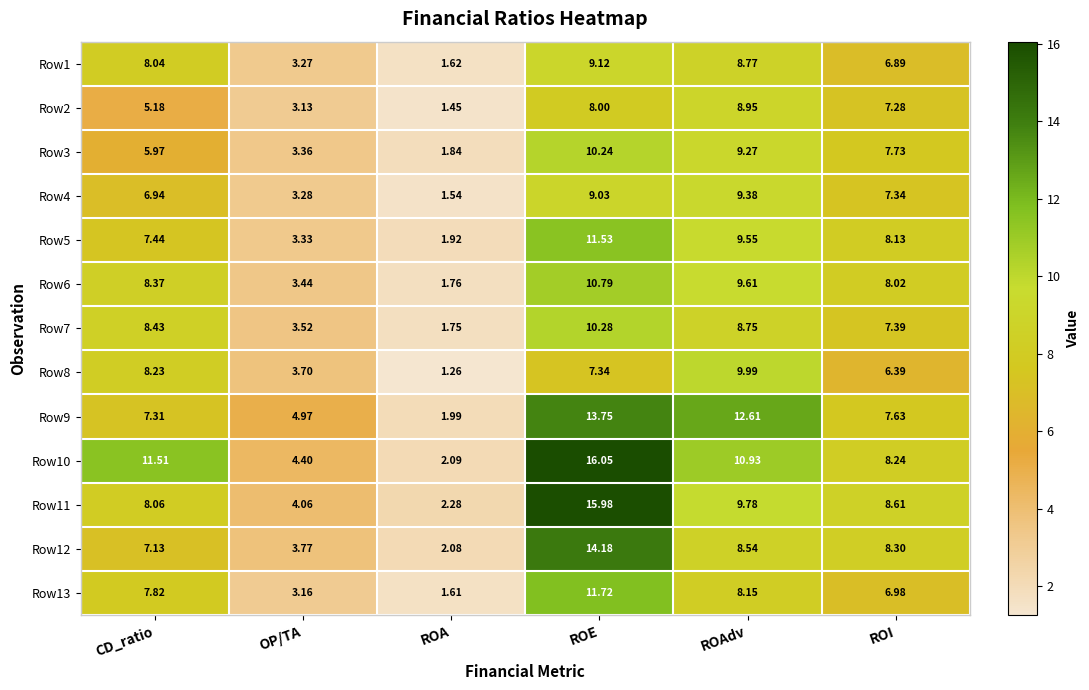

Which category has the highest value across all series?

ROE